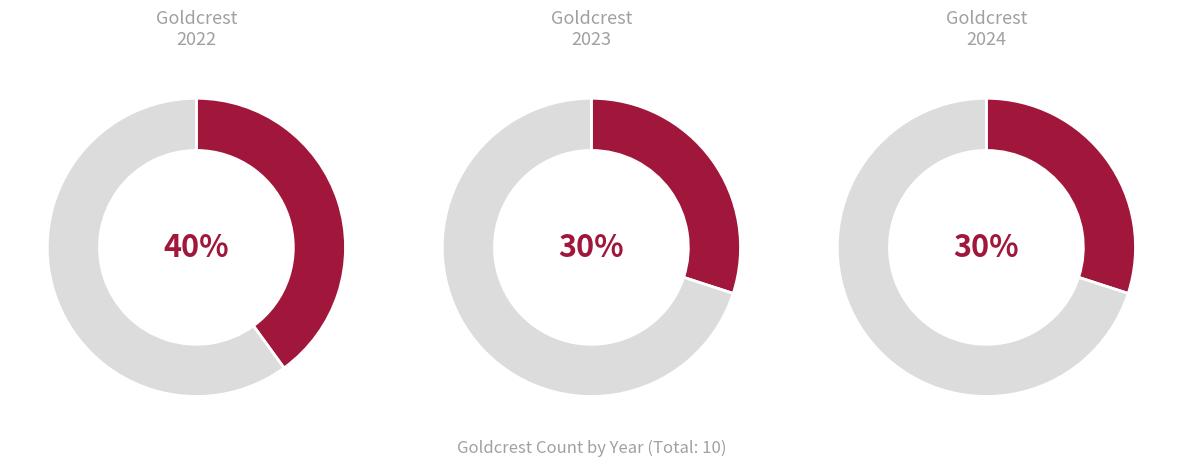

Does any single category account for the majority?

No